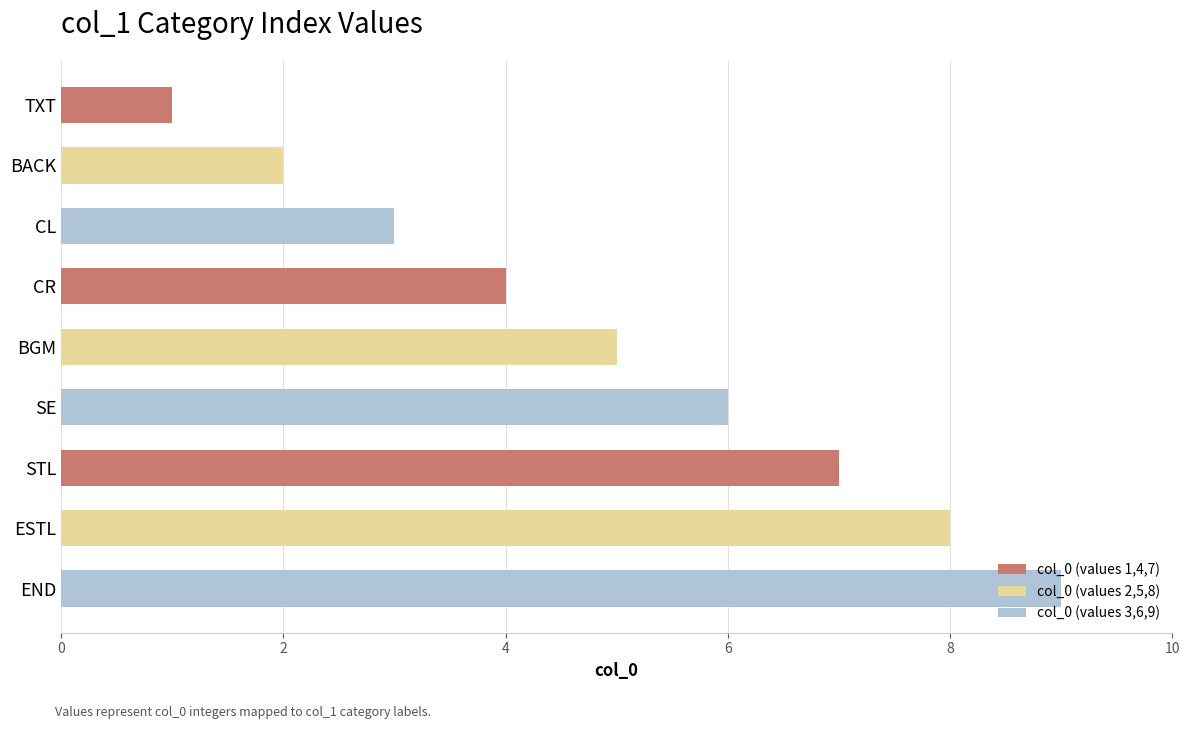

The chart shows a value of 2 at CR. True or false?

False